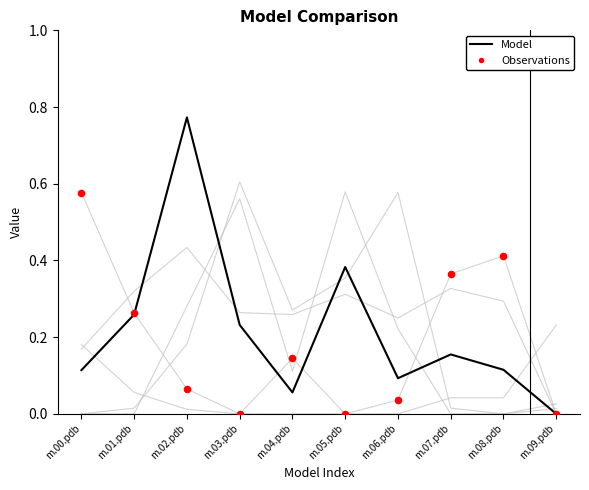

How many lines are shown in the chart?

6